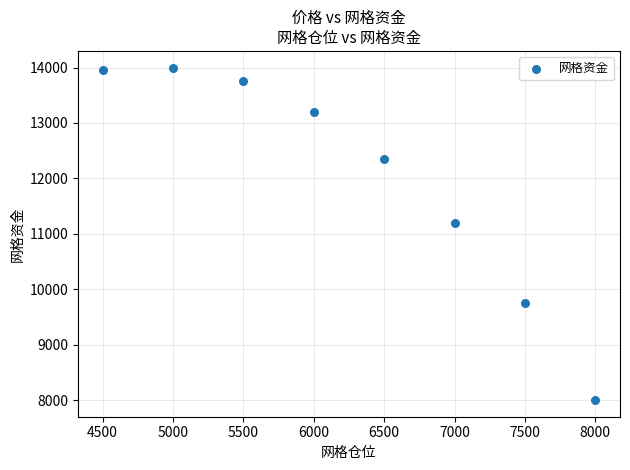

What is the average Y value?

12025